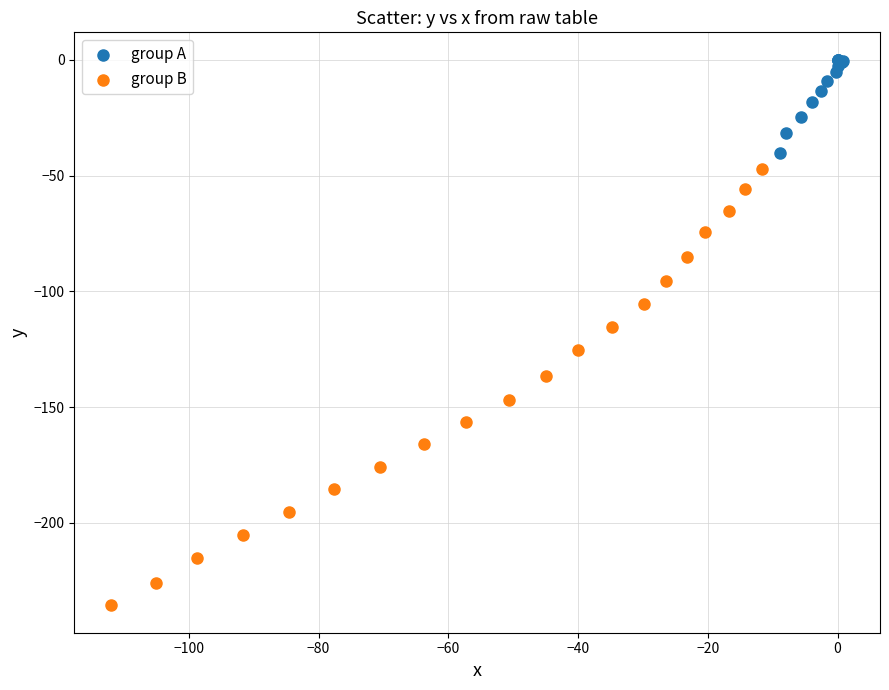

Which series reaches the maximum Y coordinate?

group A